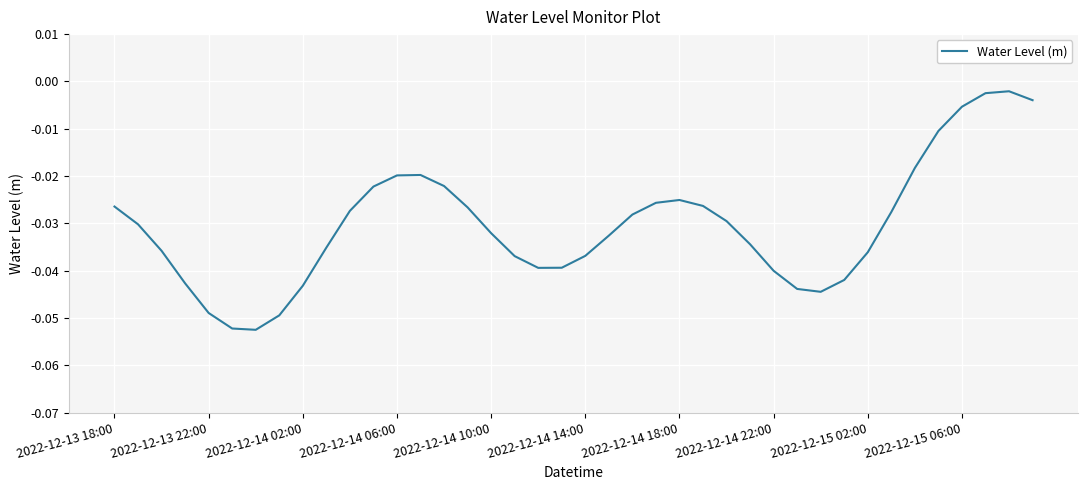

Count the number of data series in this chart.

1